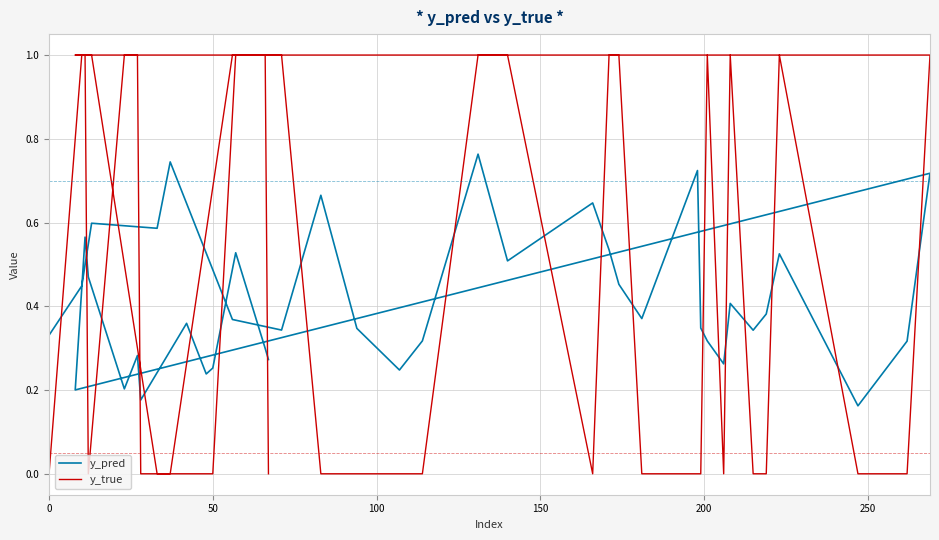

Where do y_pred and y_true first cross each other?

0 and 50